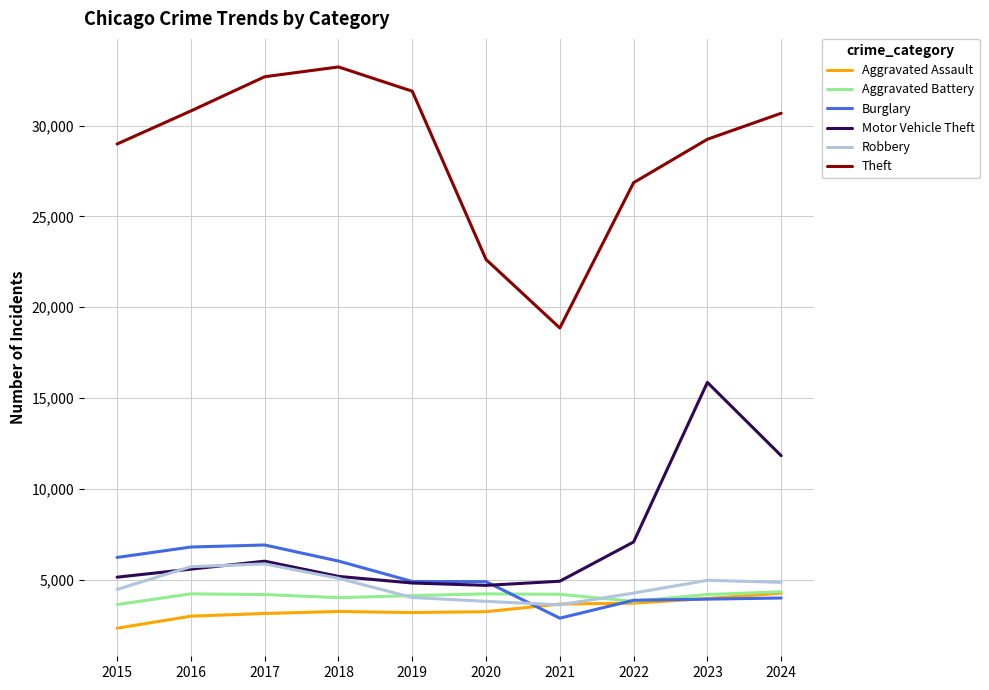

What is the difference between the maximum and minimum values in the Burglary series?

4030